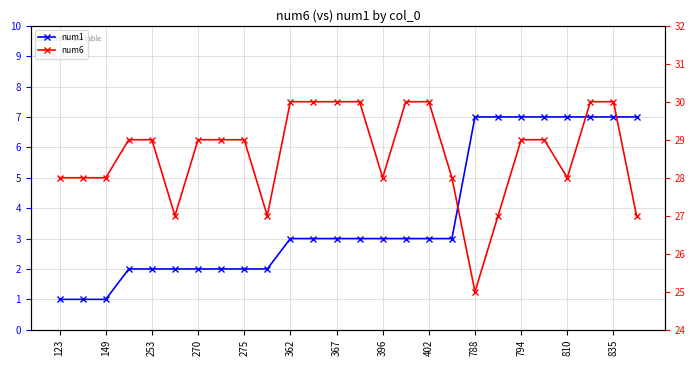

Count the number of data series in this chart.

2